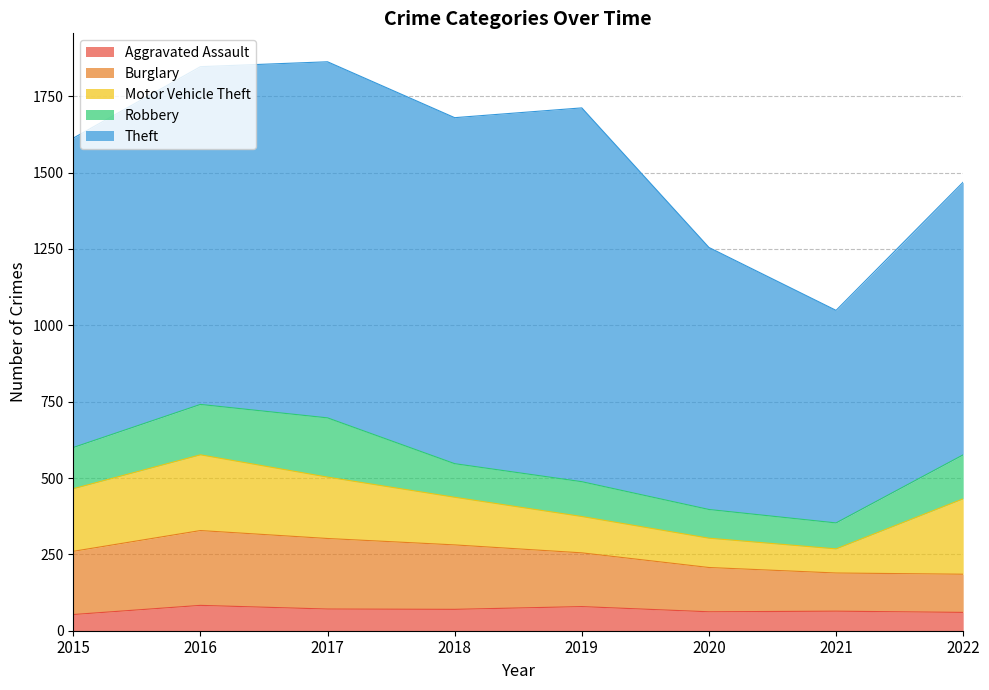

How many data points in Motor Vehicle Theft are above 201?

3